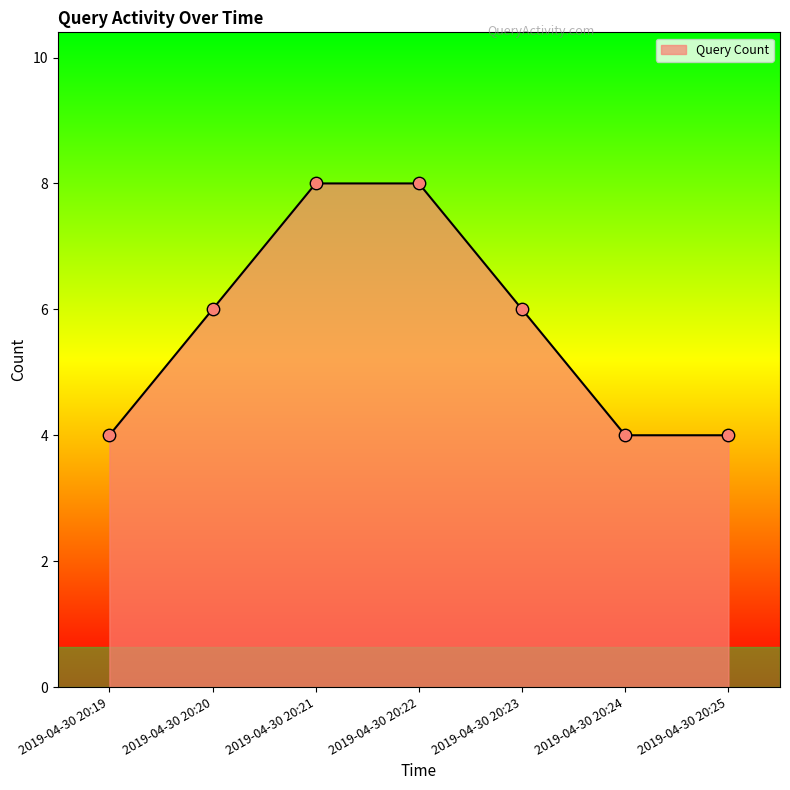

Approximately how many times larger is the value at 2019-04-30 20:25 compared to 2019-04-30 20:22?

0.5